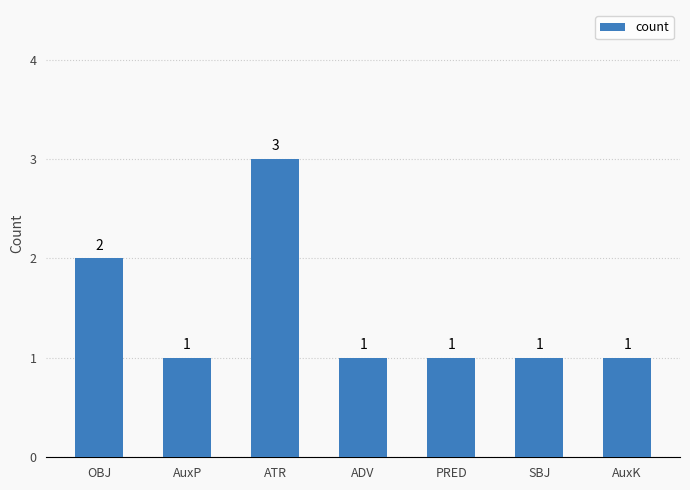

What is the sum of the values at PRED and ADV?

2